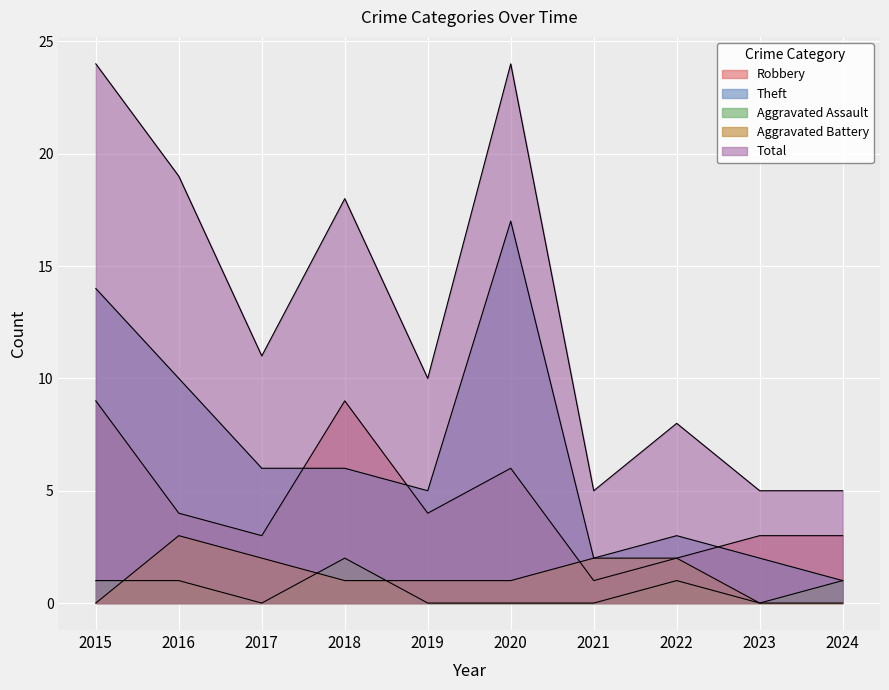

At which label is Robbery closest to 5?

2016